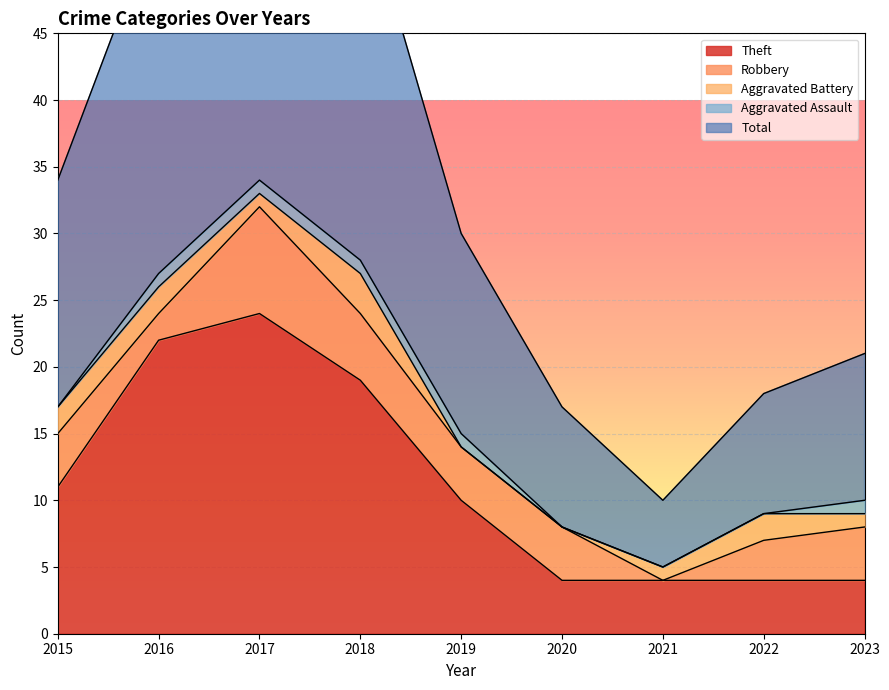

Reading left to right, transcribe all the data shown in this chart.

Theft: 2015=11	2016=22	2017=24	2018=19	2019=10	2020=4	2021=4	2022=4	2023=4
Robbery: 2015=4	2016=2	2017=8	2018=5	2019=4	2020=4	2021=0	2022=3	2023=4
Aggravated Battery: 2015=2	2016=2	2017=1	2018=3	2019=0	2020=0	2021=1	2022=2	2023=1
Aggravated Assault: 2015=0	2016=1	2017=1	2018=1	2019=1	2020=0	2021=0	2022=0	2023=1
Total: 2015=17	2016=27	2017=35	2018=28	2019=15	2020=9	2021=5	2022=9	2023=11